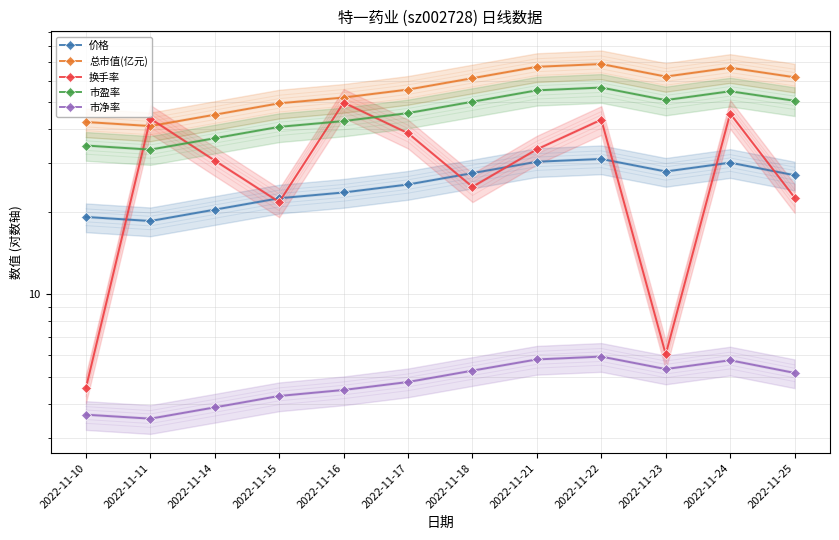

What is the sum of all 换手率 values?

365.1